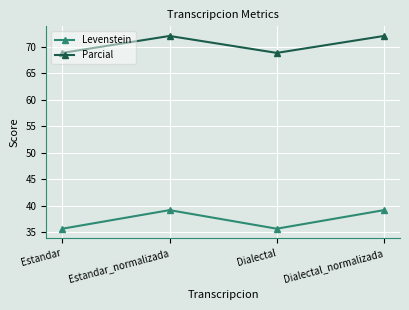

The value of Parcial at Estandar is 68.9. True or false?

True